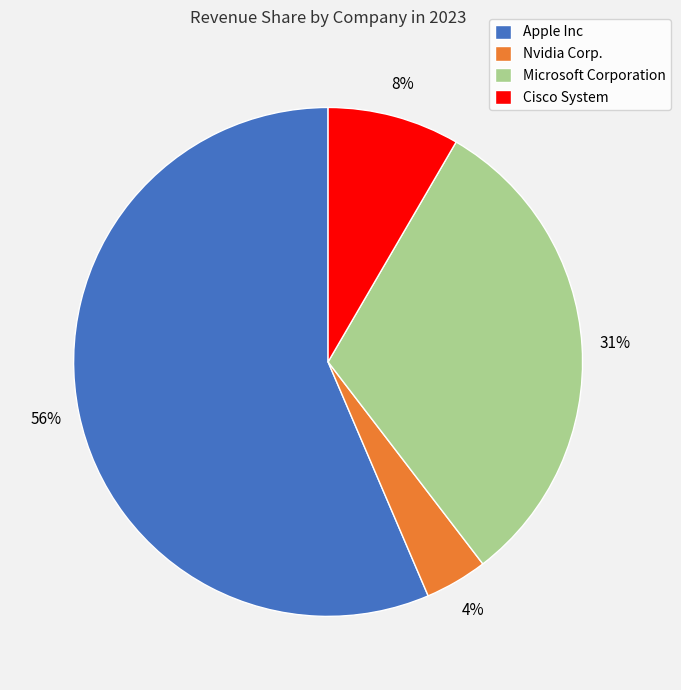

To the nearest percent, what portion does Nvidia Corp. represent?

4%